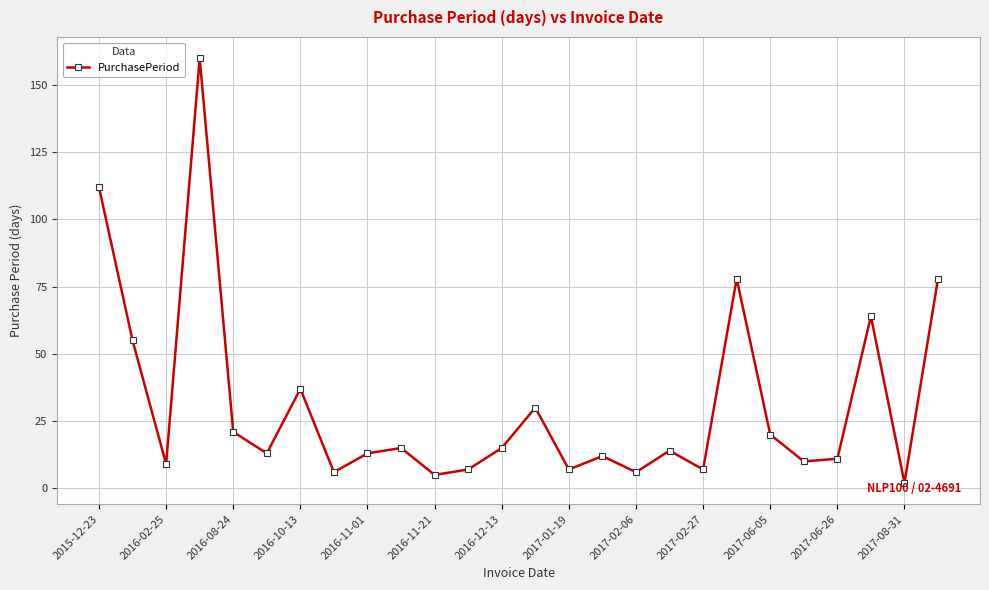

True or false: the data has more than 1 interior local peaks.

True